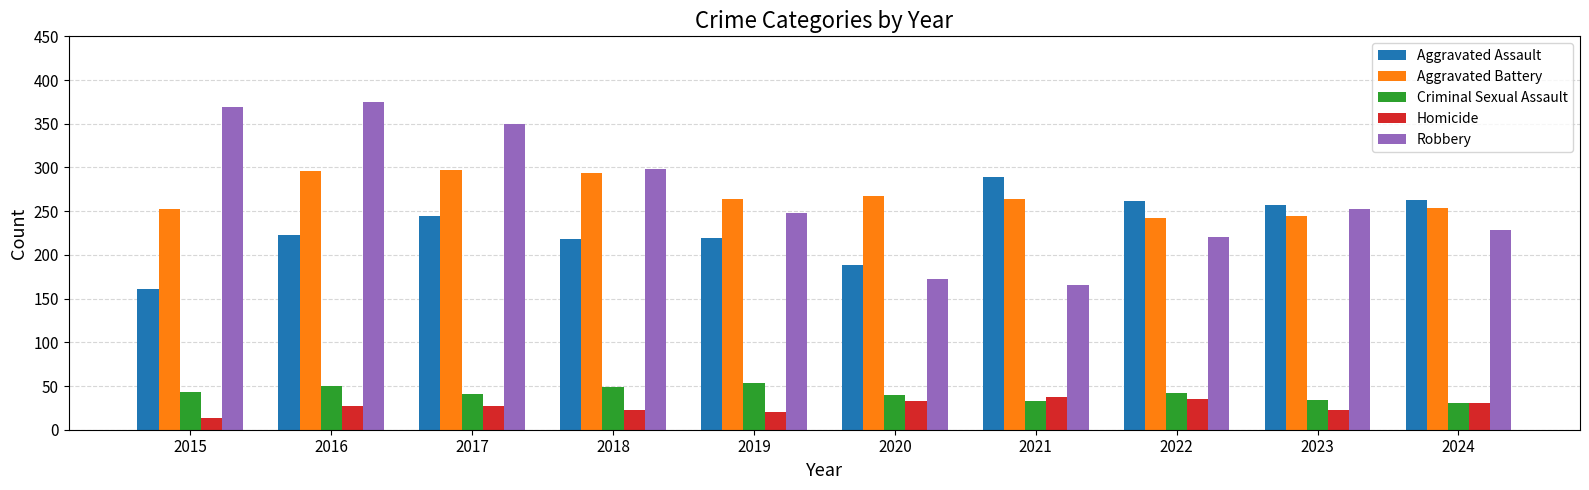

How many groups of bars are there?

10